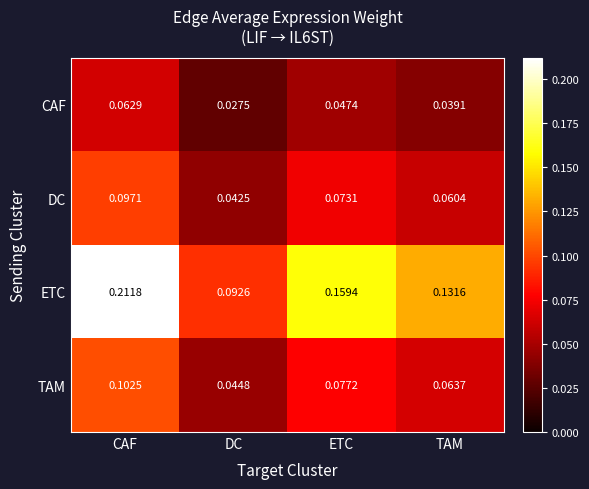

Between DC and TAM, which series saw the biggest shift?

ETC